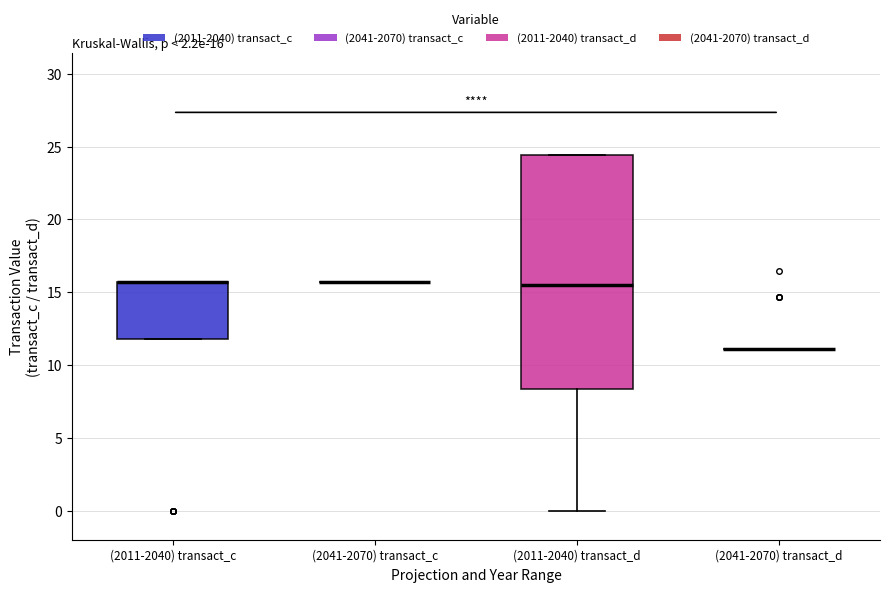

Comparing the boxes themselves (not the whiskers), which one is the tallest?

(2011-2040) transact_d